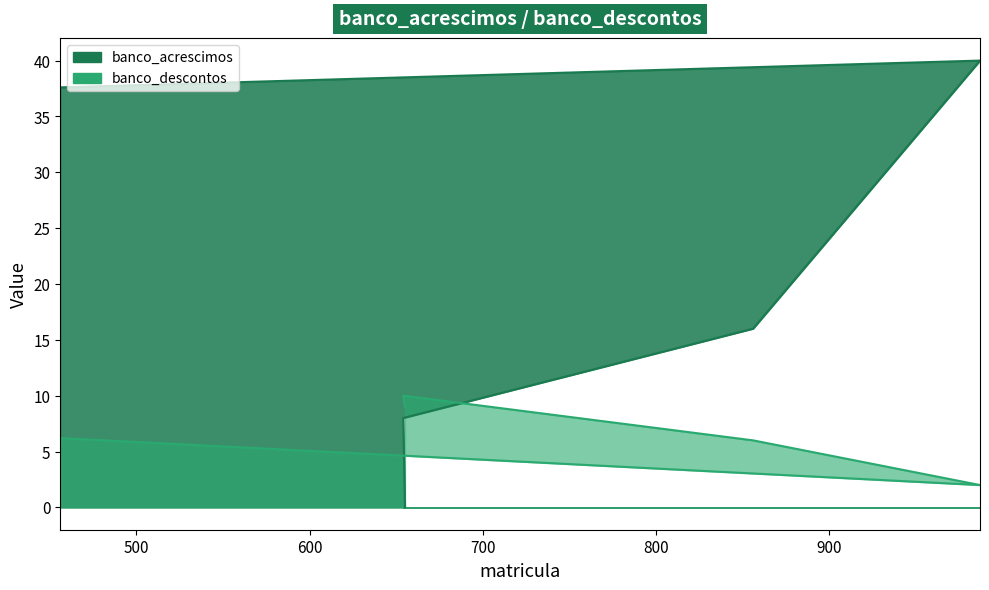

At which category is the sum across all series the highest?

456